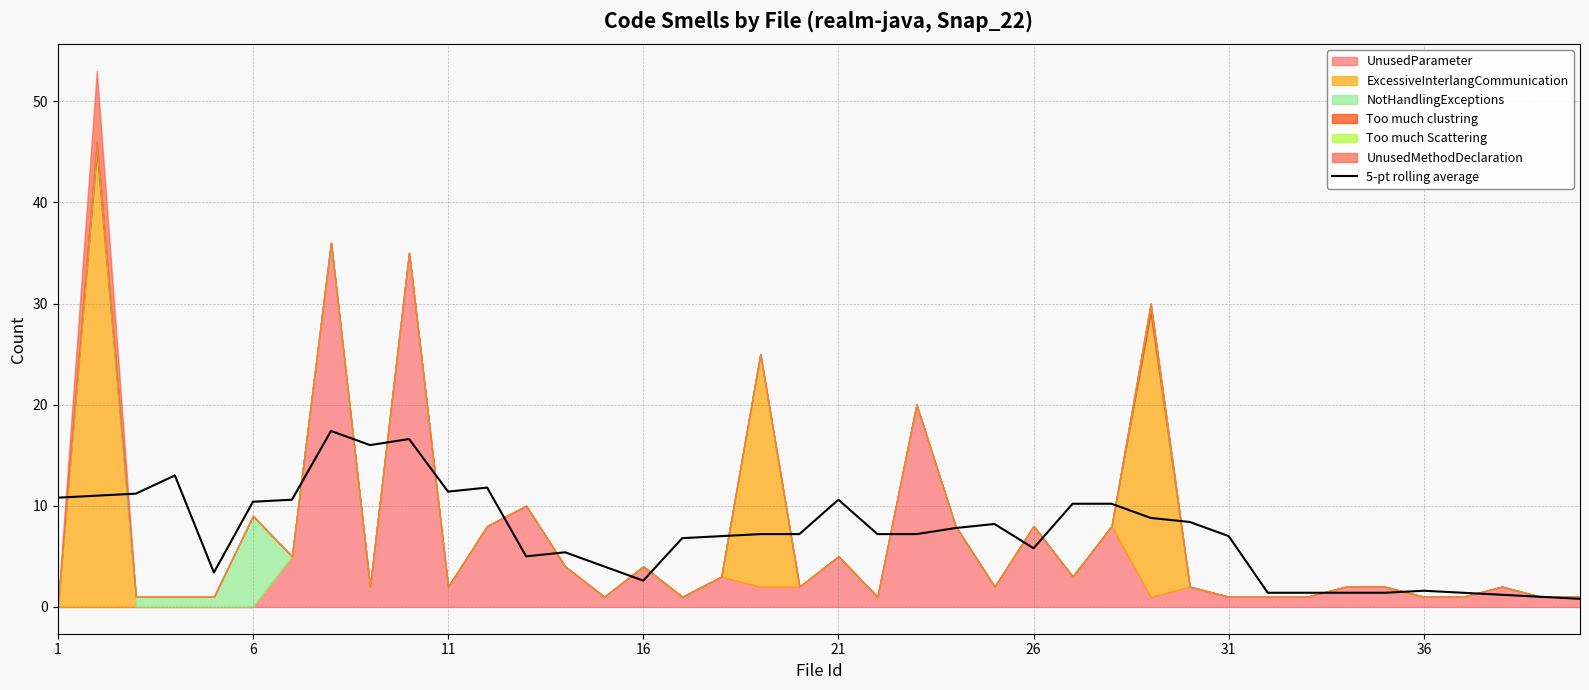

What is the value of the 18th point from the left?

7.0